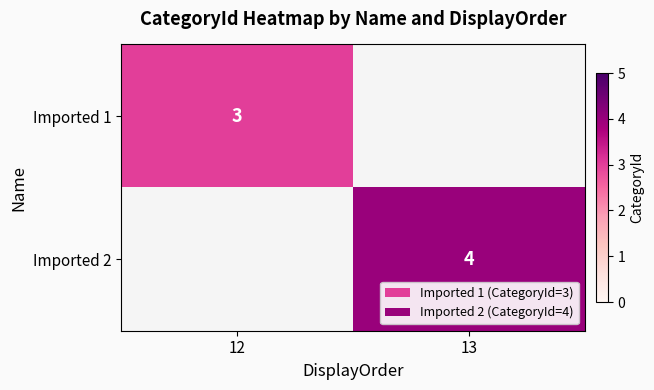

Is it true that Imported 2 equals 7 at 13?

False